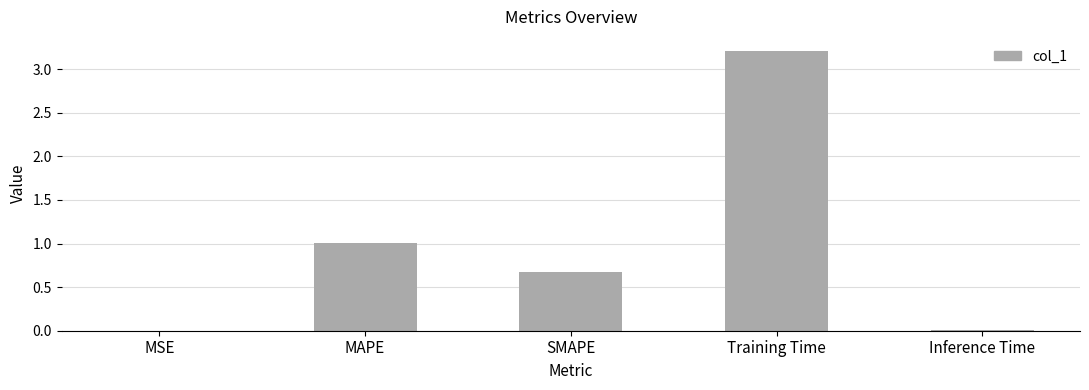

Is it true that the value at SMAPE is 0.3?

False